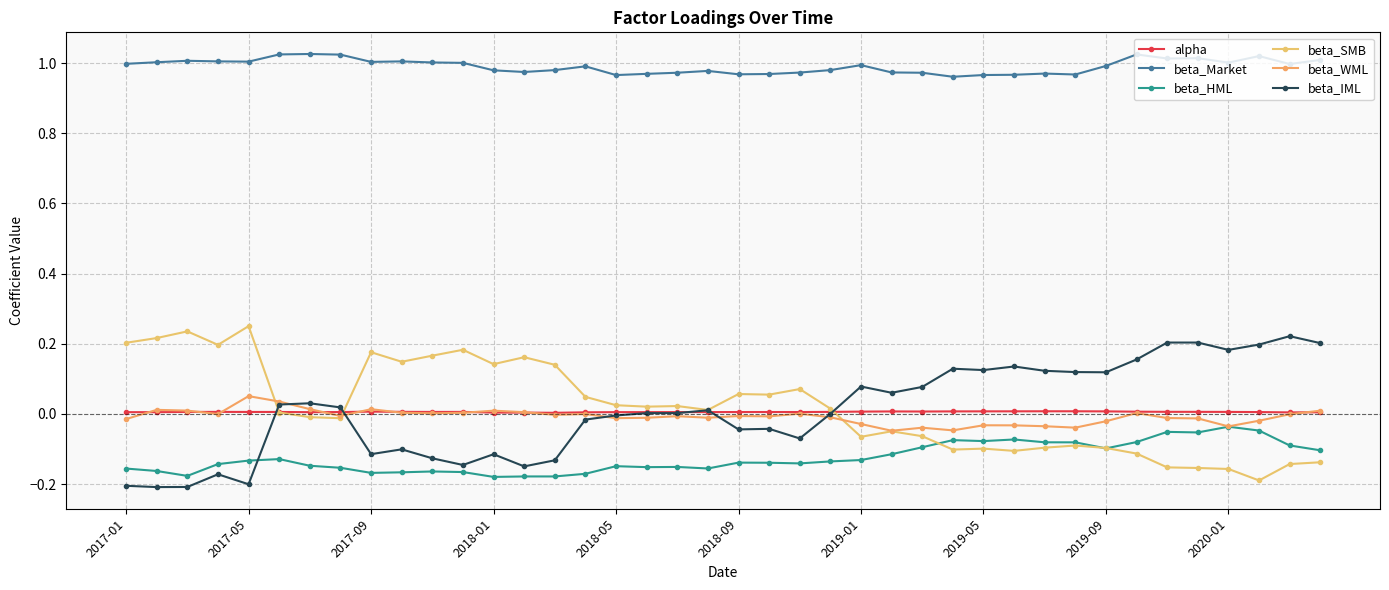

How many lines are shown in the chart?

6